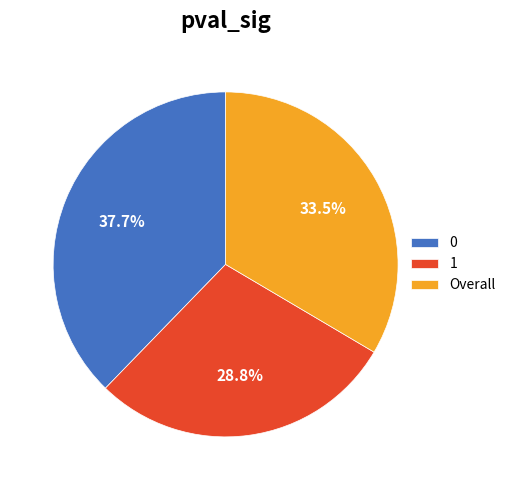

Count the number of slices in the pie.

3